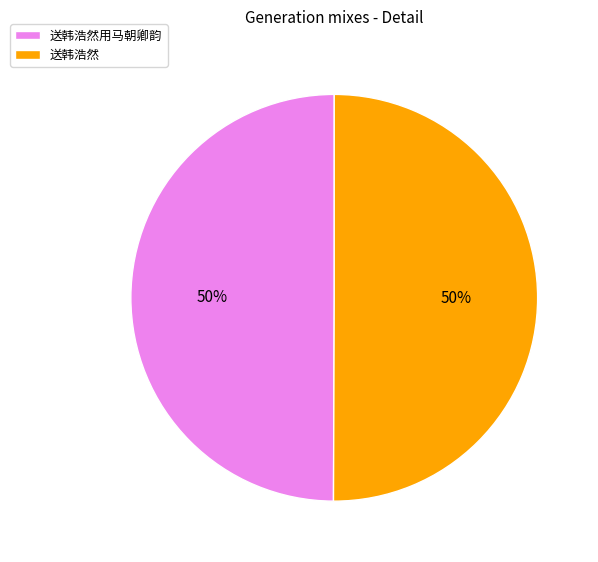

To the nearest percent, what percentage of the pie is 送韩浩然?

50%